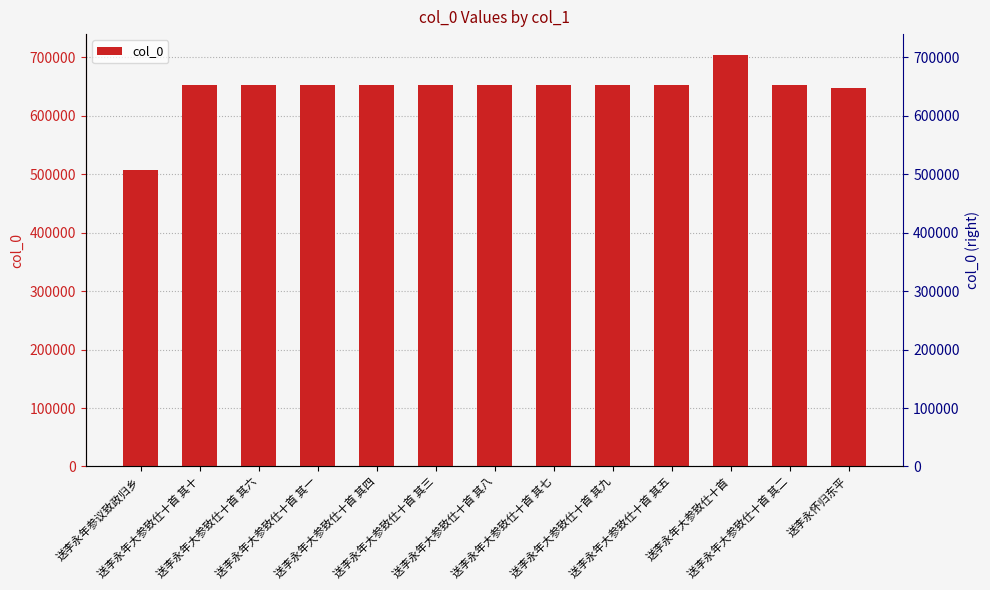

The chart shows a value of 652053 at 送李永年大参致仕十首 其三. True or false?

True